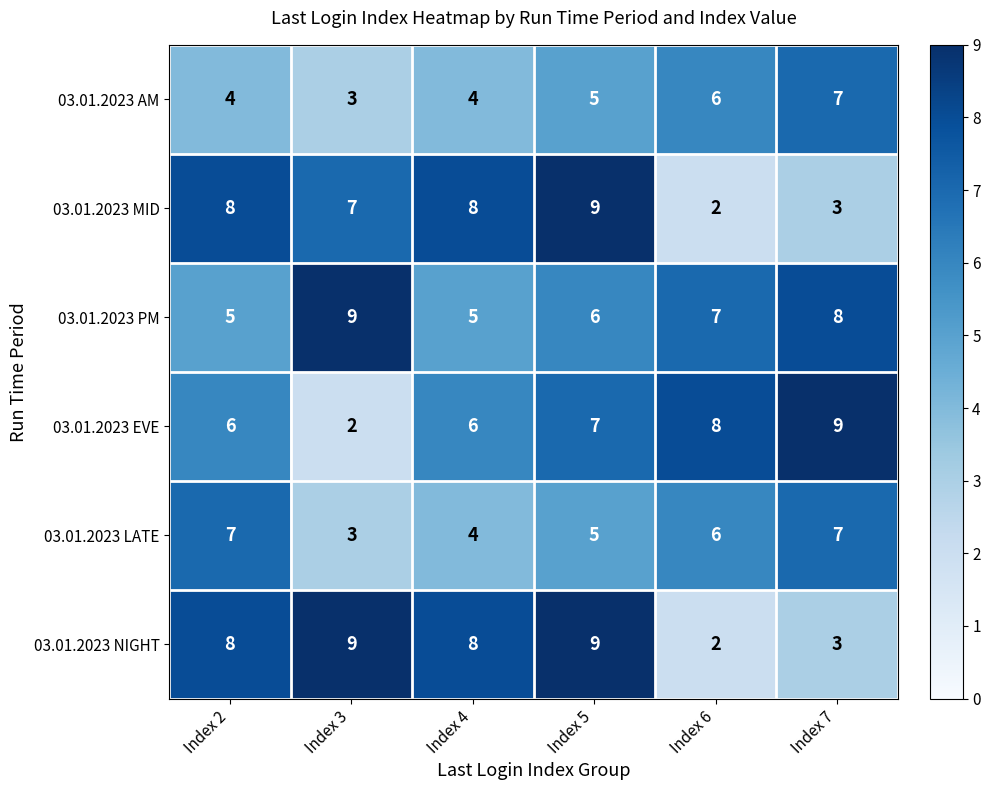

At which label does 03.01.2023 MID reach its minimum?

Index 6